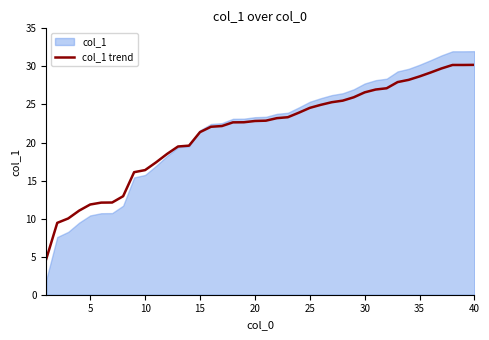

The chart shows a value of 29.2 at 35. True or false?

True